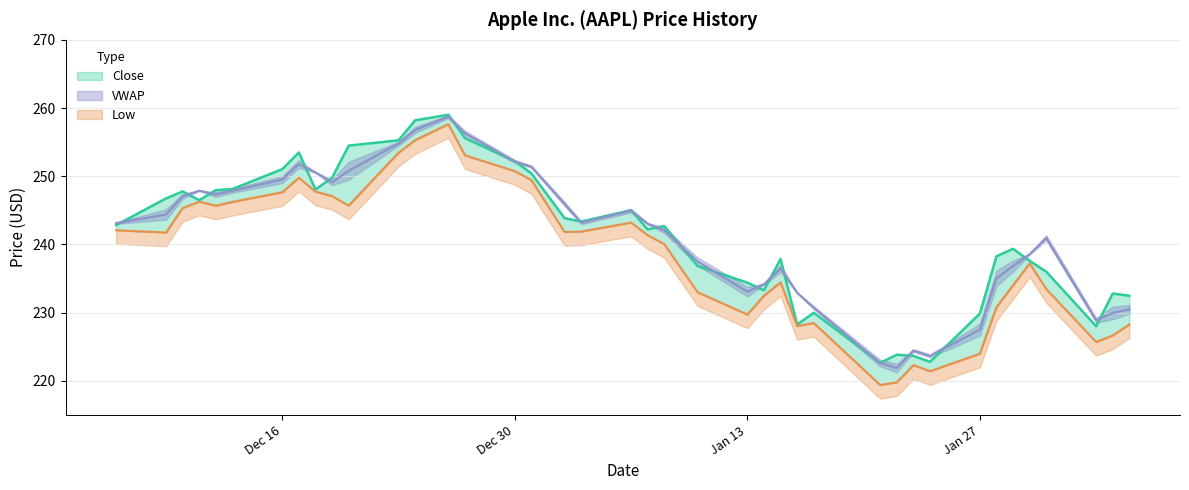

What is the sum of the vwap values at 2024-12-26 and 2024-12-30?

510.9